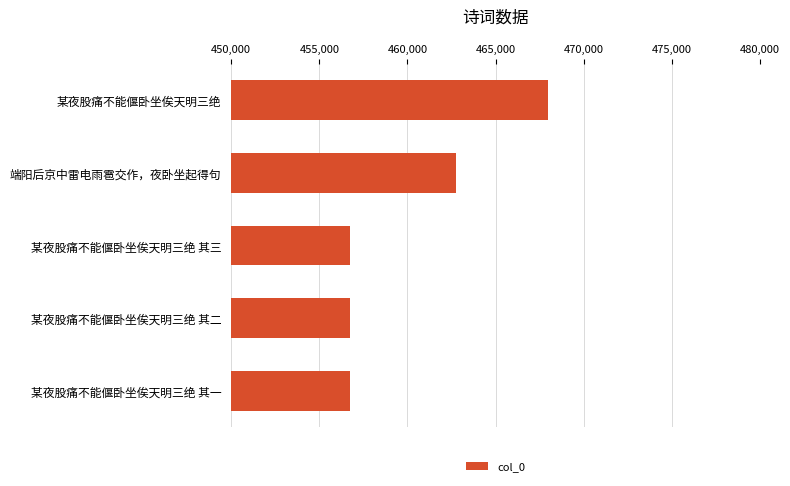

Where is the data nearest to the value 462363?

端阳后京中雷电雨雹交作，夜卧坐起得句